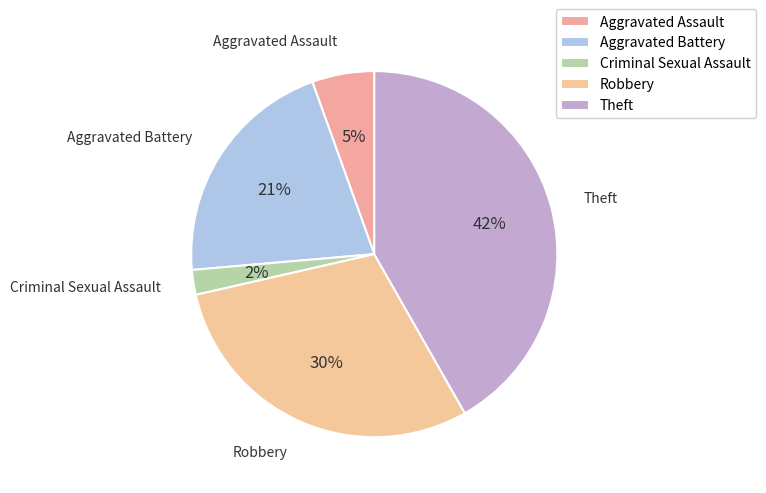

To the nearest percent, what is the average slice percentage?

20%